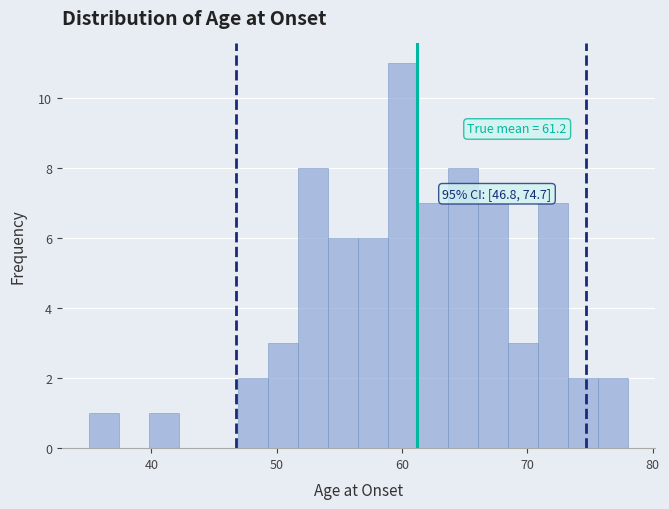

Read against the x-axis, roughly where is the centre of the tallest bar?

60